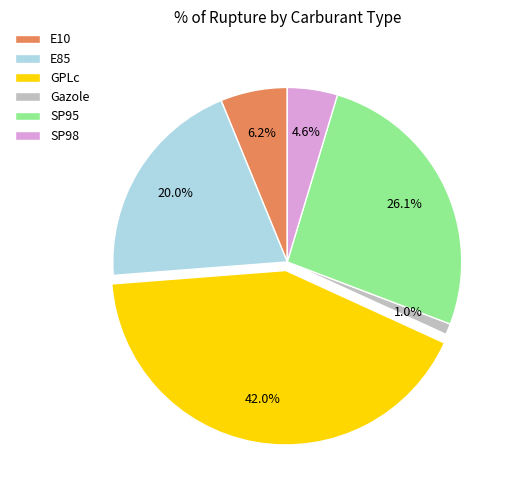

Is there a majority slice in this chart?

No